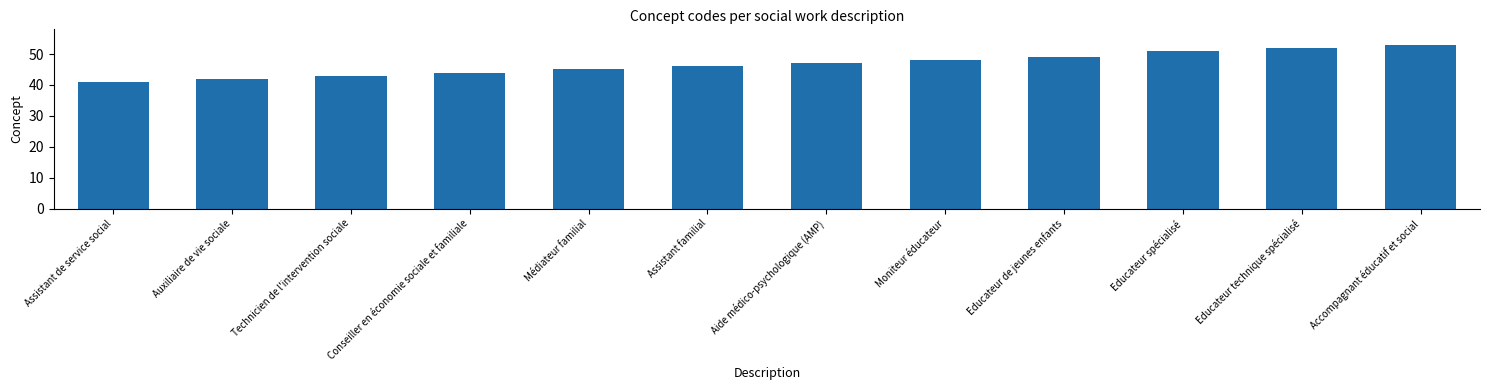

What is the label of the 10th bar from the right?

Technicien de l'intervention sociale